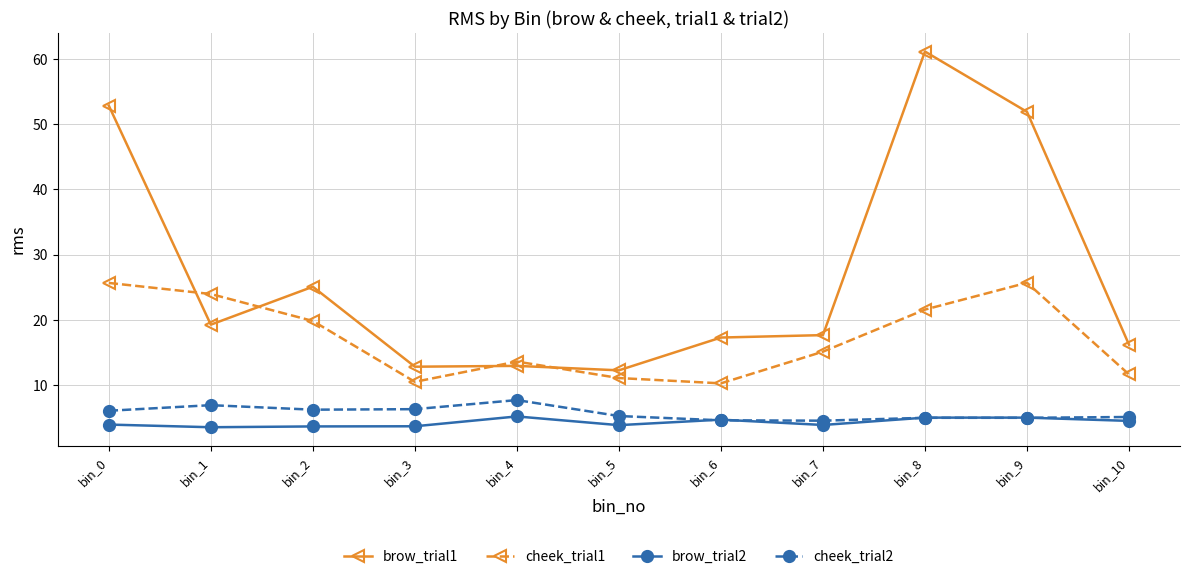

How many lines are shown in the chart?

4